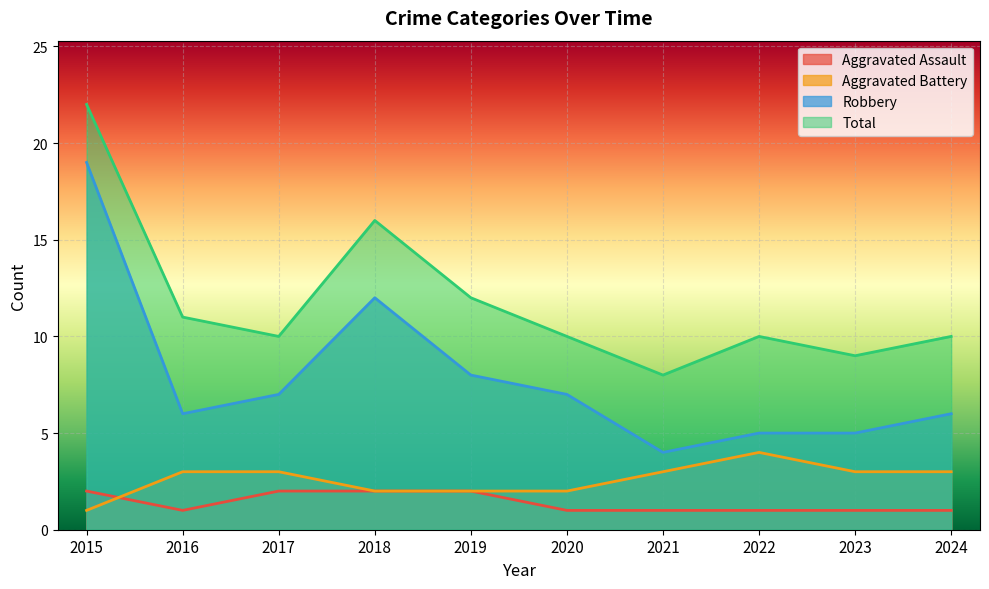

Which series has the largest range (max minus min)?

Robbery